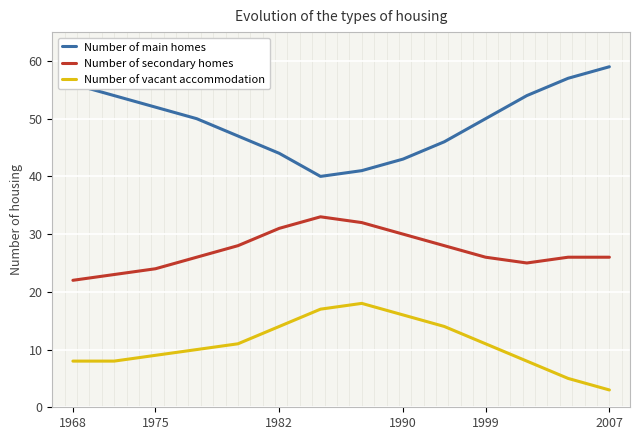

True or false: Number of secondary homes and Number of main homes cross at least once.

False